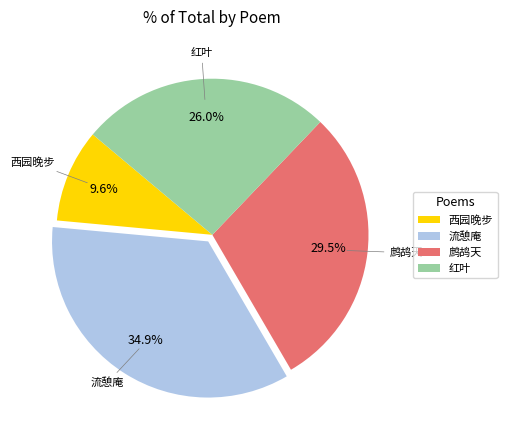

Rank the categories by value from lowest to highest.

西园晚步, 红叶, 鹧鸪天, 流憩庵